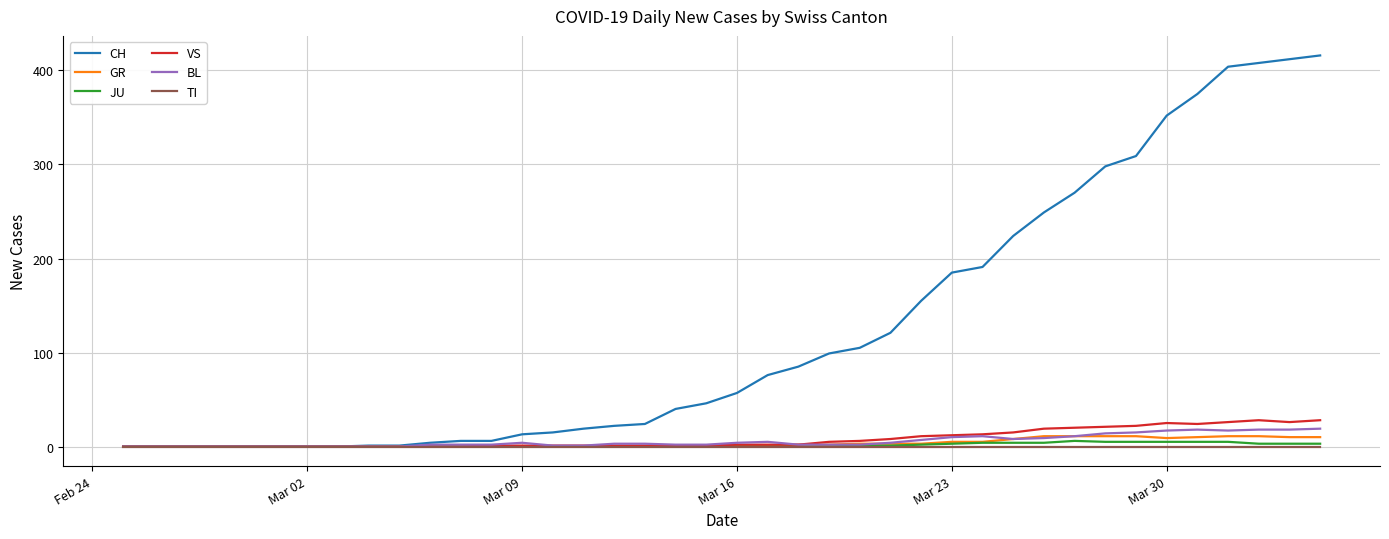

True or false: BL has more than 2 interior local peaks.

True